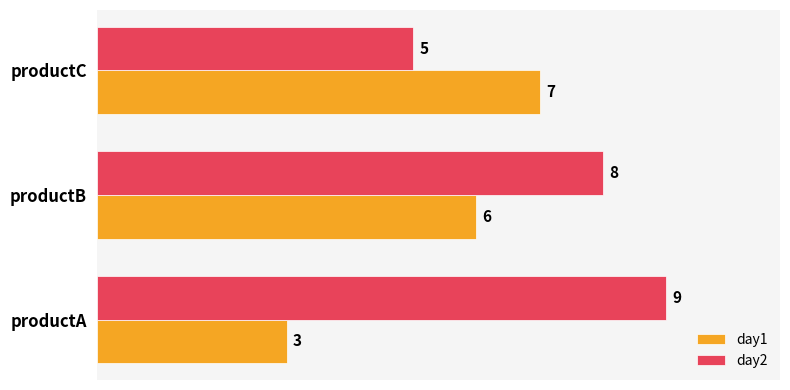

What is the average value of the day2 series?

7